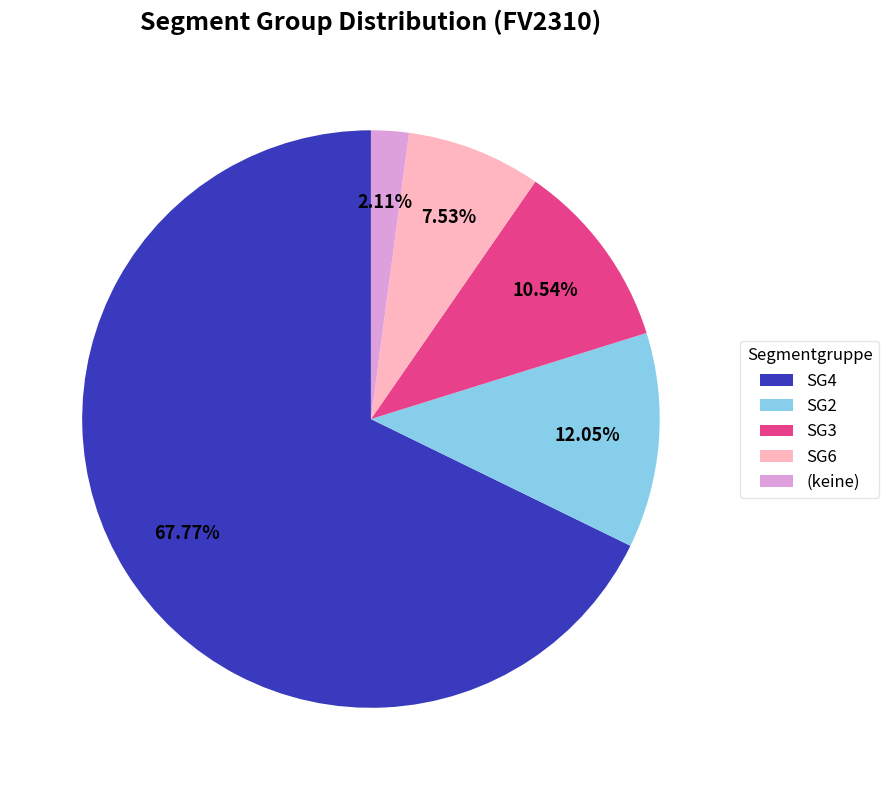

What is the ratio of the value at SG3 to the value at SG4?

0.2